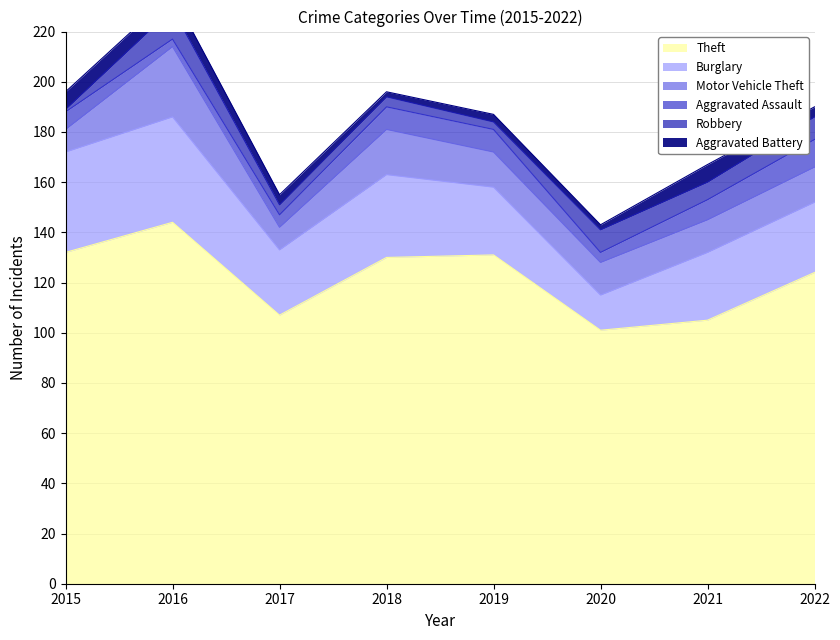

How many categories are shown in the chart?

8